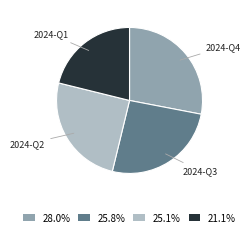

Combined, do 2024-Q3 and 2024-Q2 account for over 50%?

Yes